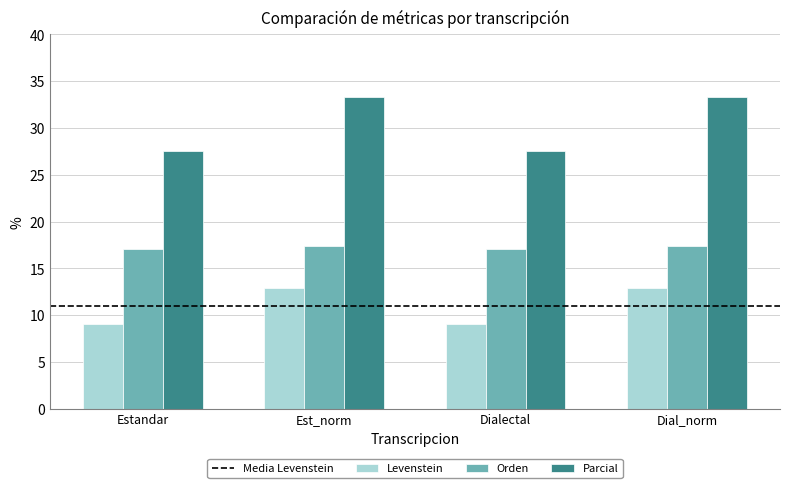

The value of Orden at Dialectal is 17.0. True or false?

True